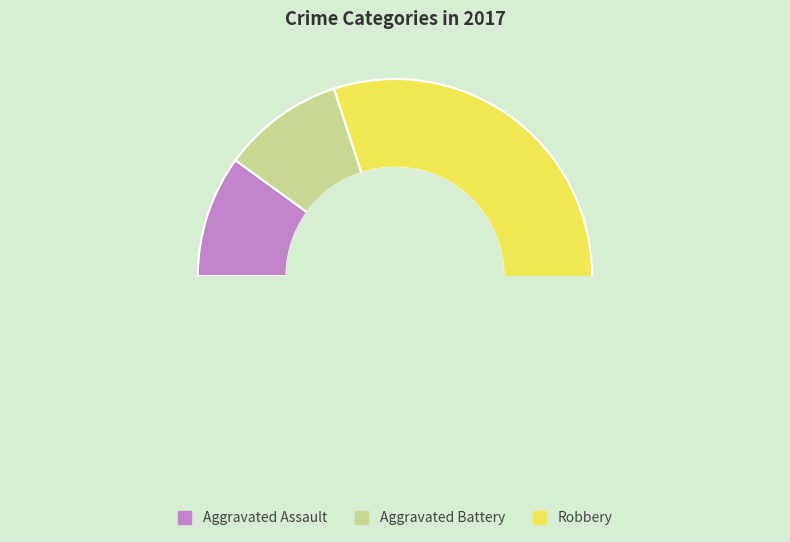

Does any single category account for the majority?

Yes